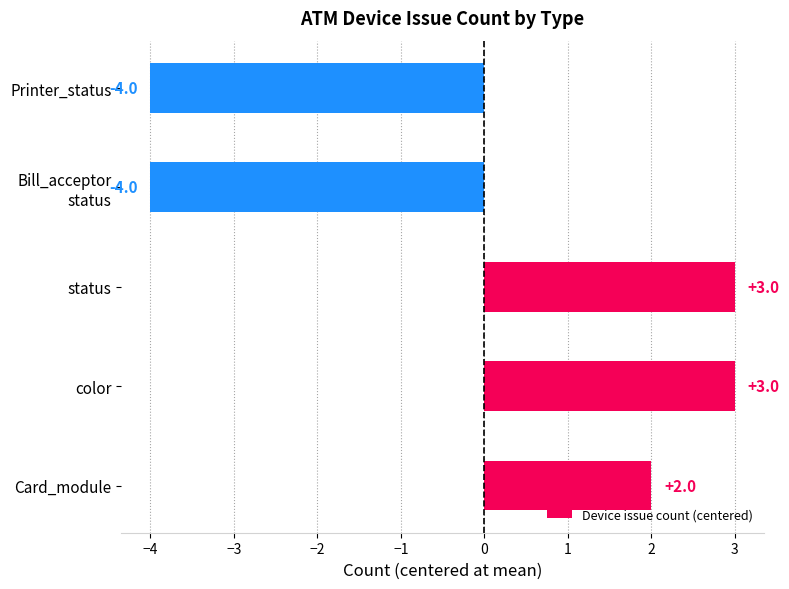

Is it true that the value at Printer_status is -2?

False